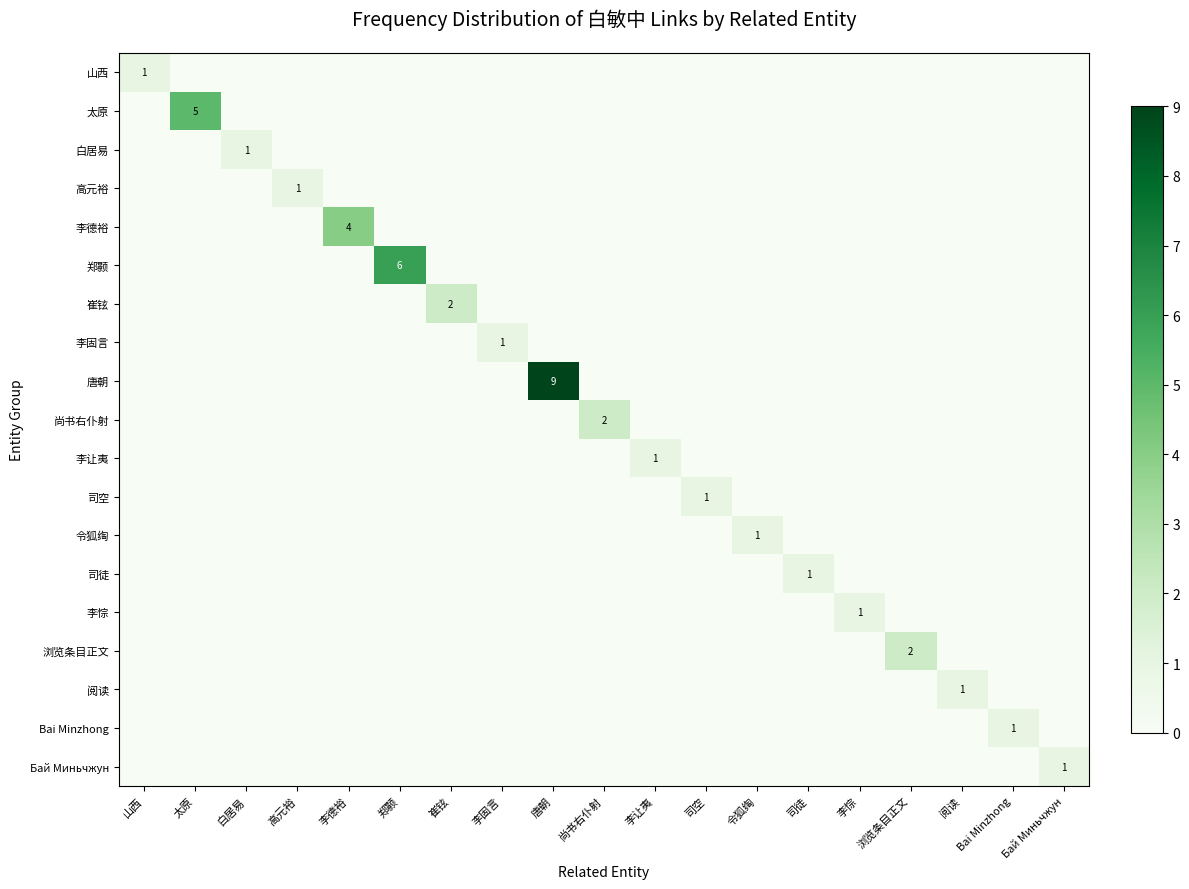

Count the number of categories in the chart.

19